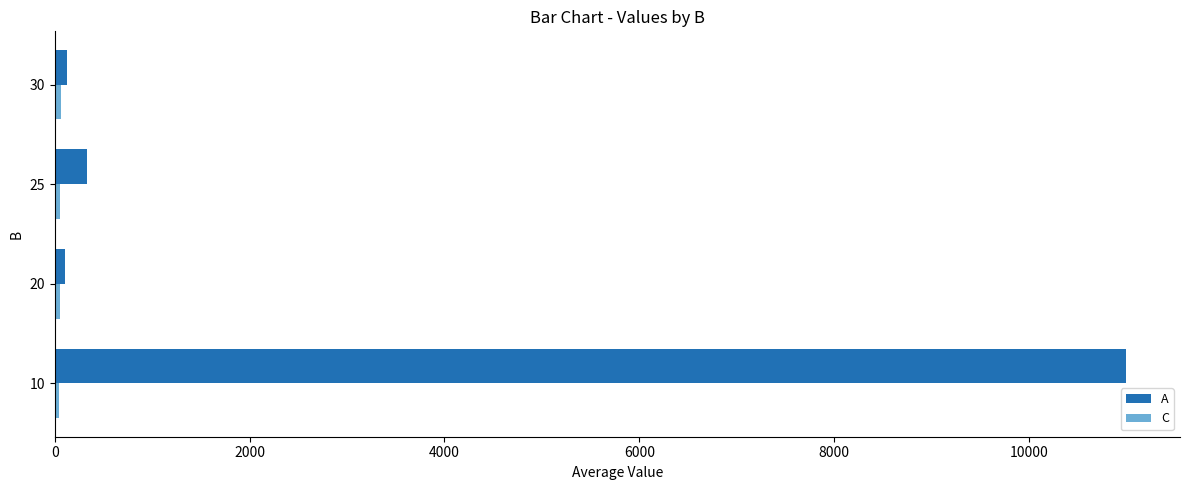

The value of A at 10 is 14404. True or false?

False